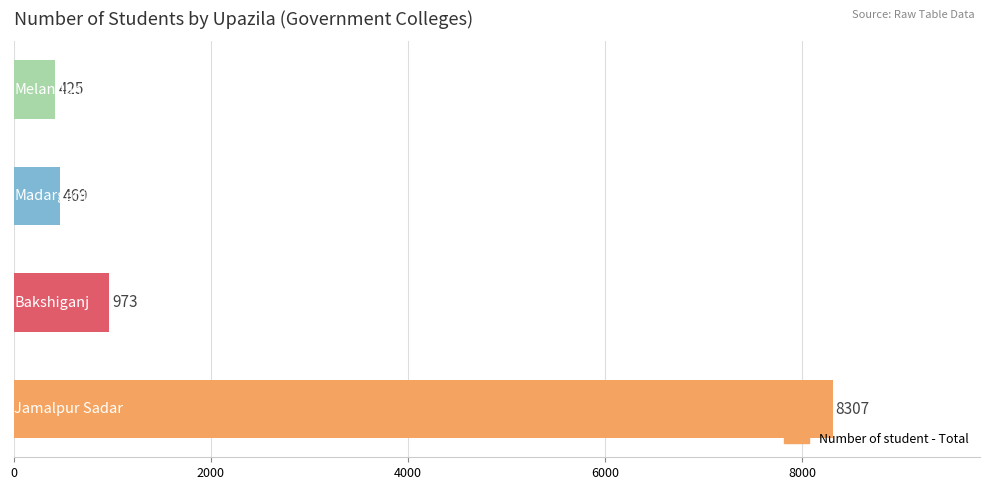

Are the bars grouped side by side (vs. stacked)?

No